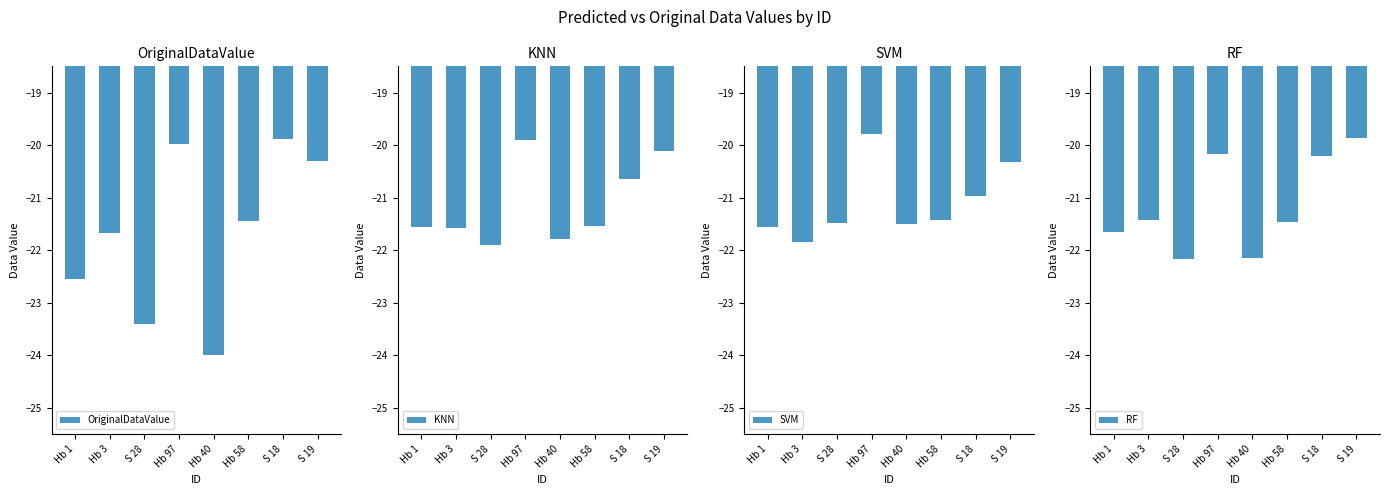

What is the maximum value for KNN?

-19.9